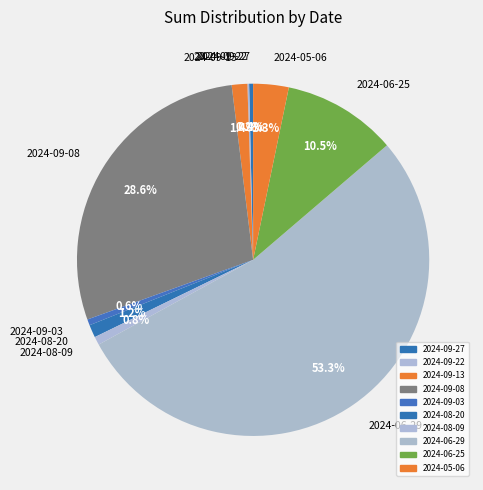

Is it true that 2024-06-29 is 64% of the pie?

False